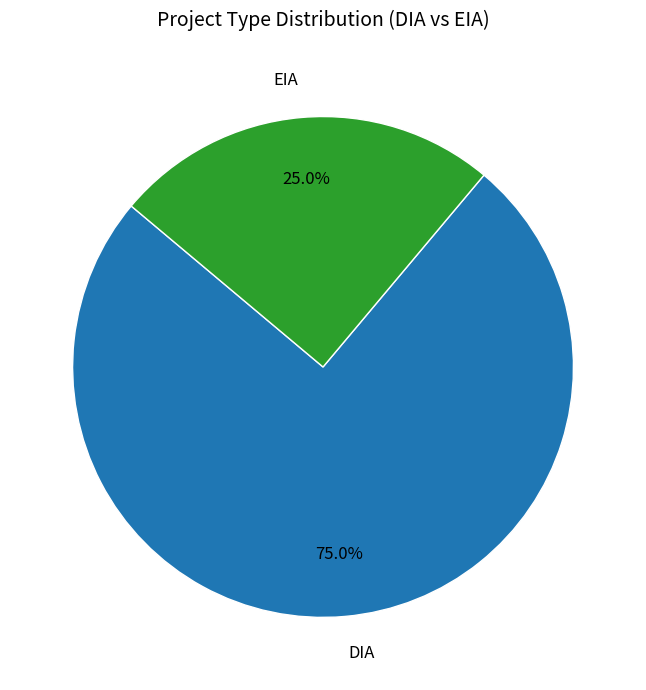

What is the largest slice in the pie chart?

DIA